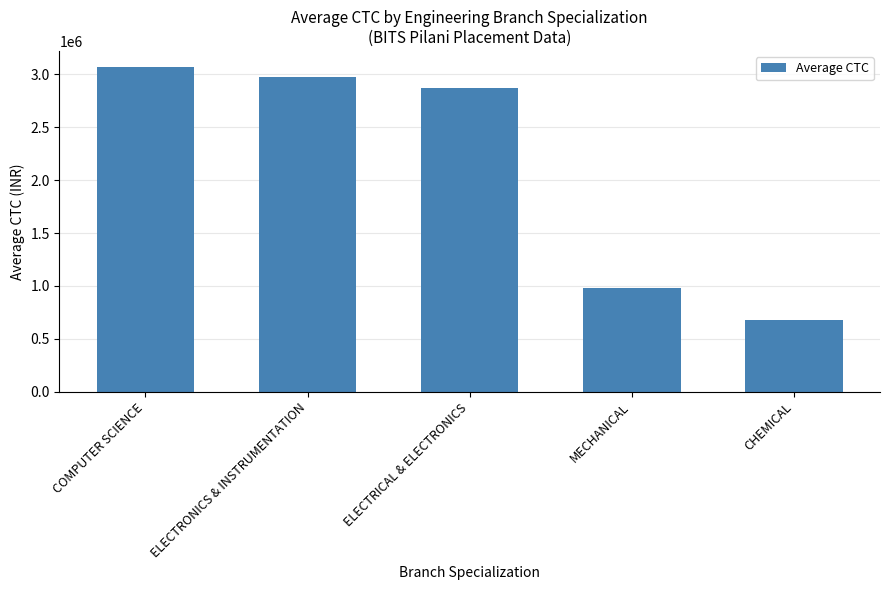

Where is the data nearest to the value 1870938?

MECHANICAL